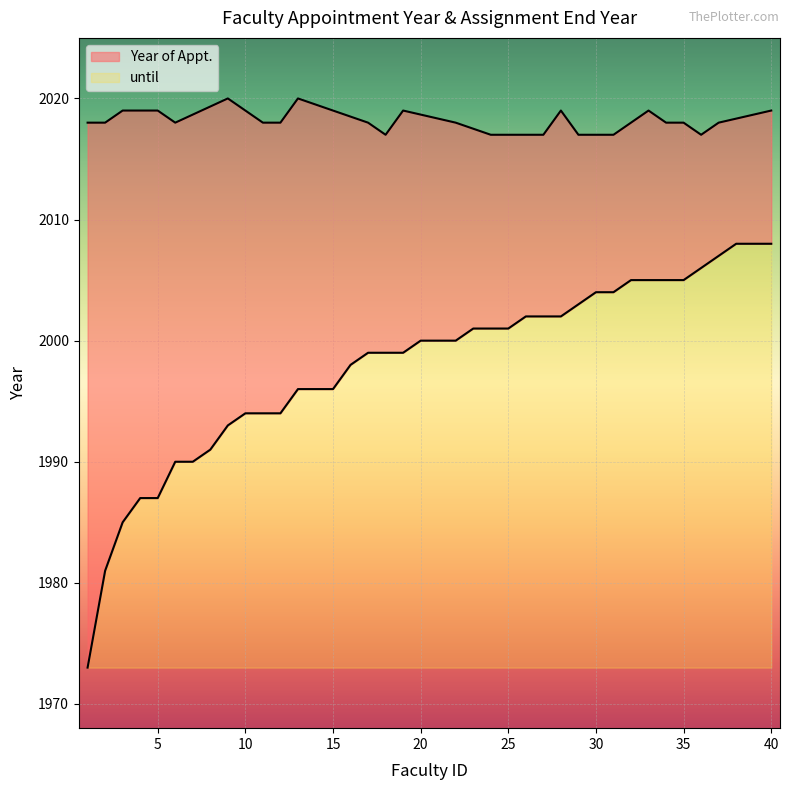

The value of until at 10 is 12.4. True or false?

False